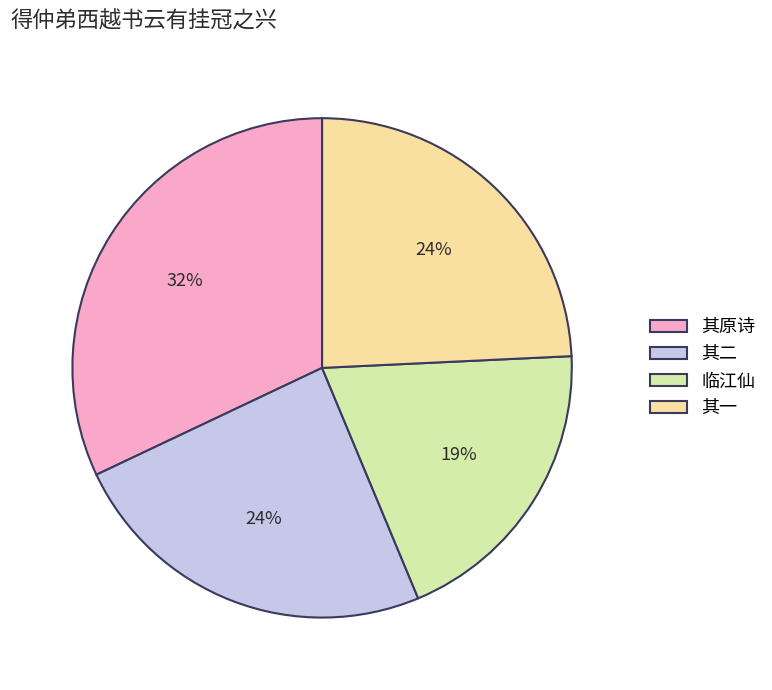

To the nearest percent, what portion does 其一 represent?

24%